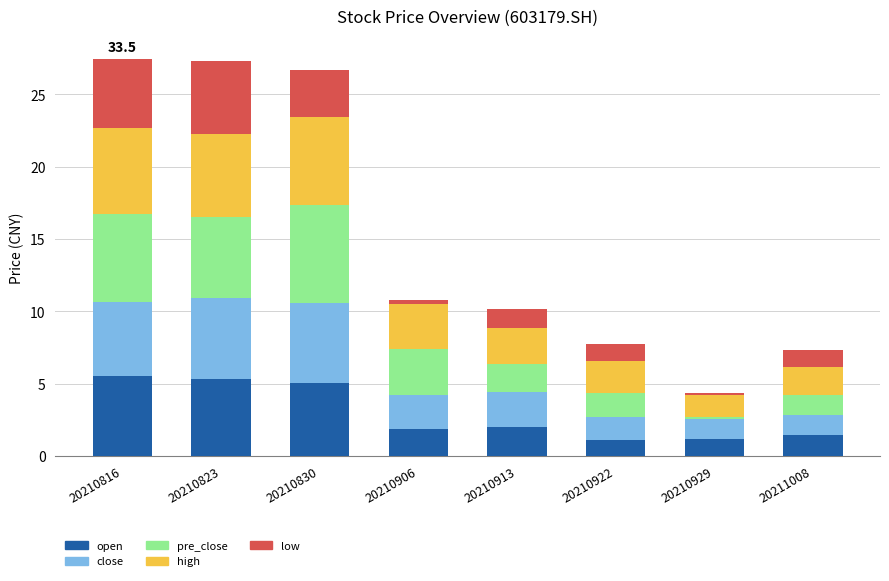

Is it true that open equals 5.3 at 20210823?

True